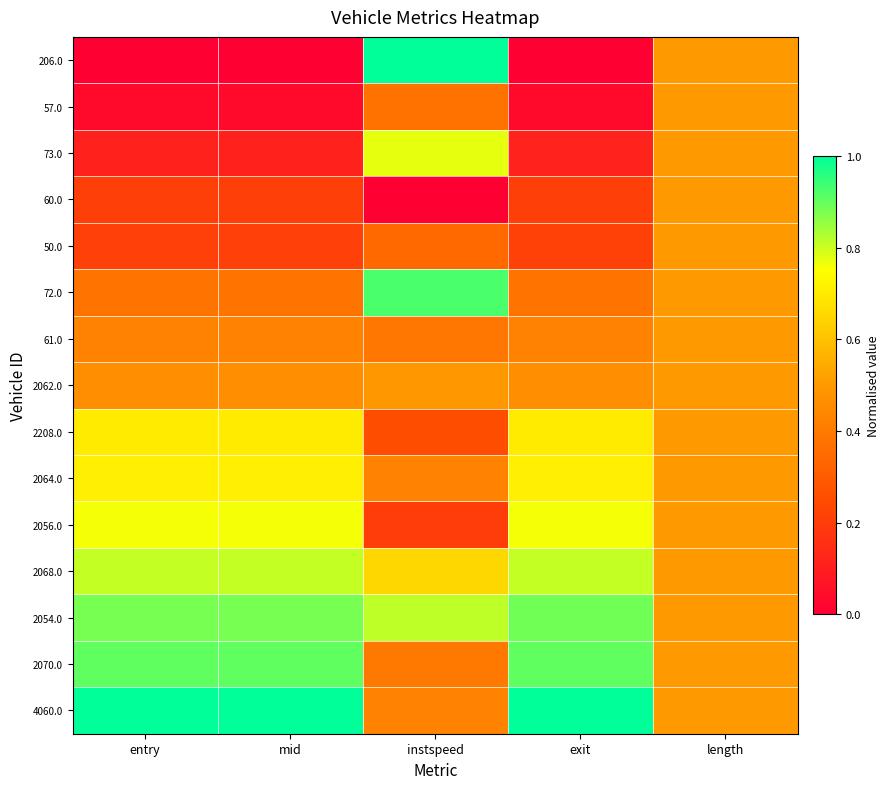

Reading left to right, transcribe all the data shown in this chart.

206.0: entry=0.0	mid=0.0	instspeed=1.0	exit=0.0	length=0.5
57.0: entry=0.0	mid=0.0	instspeed=0.4	exit=0.0	length=0.5
73.0: entry=0.1	mid=0.1	instspeed=0.8	exit=0.1	length=0.5
60.0: entry=0.2	mid=0.2	instspeed=0.0	exit=0.2	length=0.5
50.0: entry=0.2	mid=0.2	instspeed=0.3	exit=0.2	length=0.5
72.0: entry=0.4	mid=0.4	instspeed=0.9	exit=0.4	length=0.5
61.0: entry=0.4	mid=0.4	instspeed=0.4	exit=0.4	length=0.5
2062.0: entry=0.5	mid=0.5	instspeed=0.5	exit=0.5	length=0.5
2208.0: entry=0.7	mid=0.7	instspeed=0.3	exit=0.7	length=0.5
2064.0: entry=0.7	mid=0.7	instspeed=0.4	exit=0.7	length=0.5
2056.0: entry=0.8	mid=0.8	instspeed=0.2	exit=0.8	length=0.5
2068.0: entry=0.8	mid=0.8	instspeed=0.7	exit=0.8	length=0.5
2054.0: entry=0.9	mid=0.9	instspeed=0.8	exit=0.9	length=0.5
2070.0: entry=0.9	mid=0.9	instspeed=0.4	exit=0.9	length=0.5
4060.0: entry=1.0	mid=1.0	instspeed=0.4	exit=1.0	length=0.5